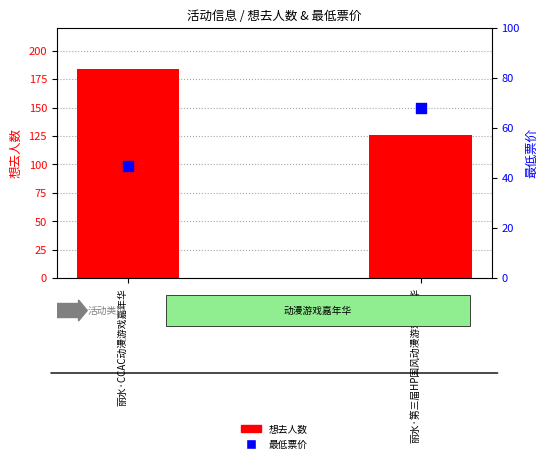

At how many categories does at least one series exceed 178?

1